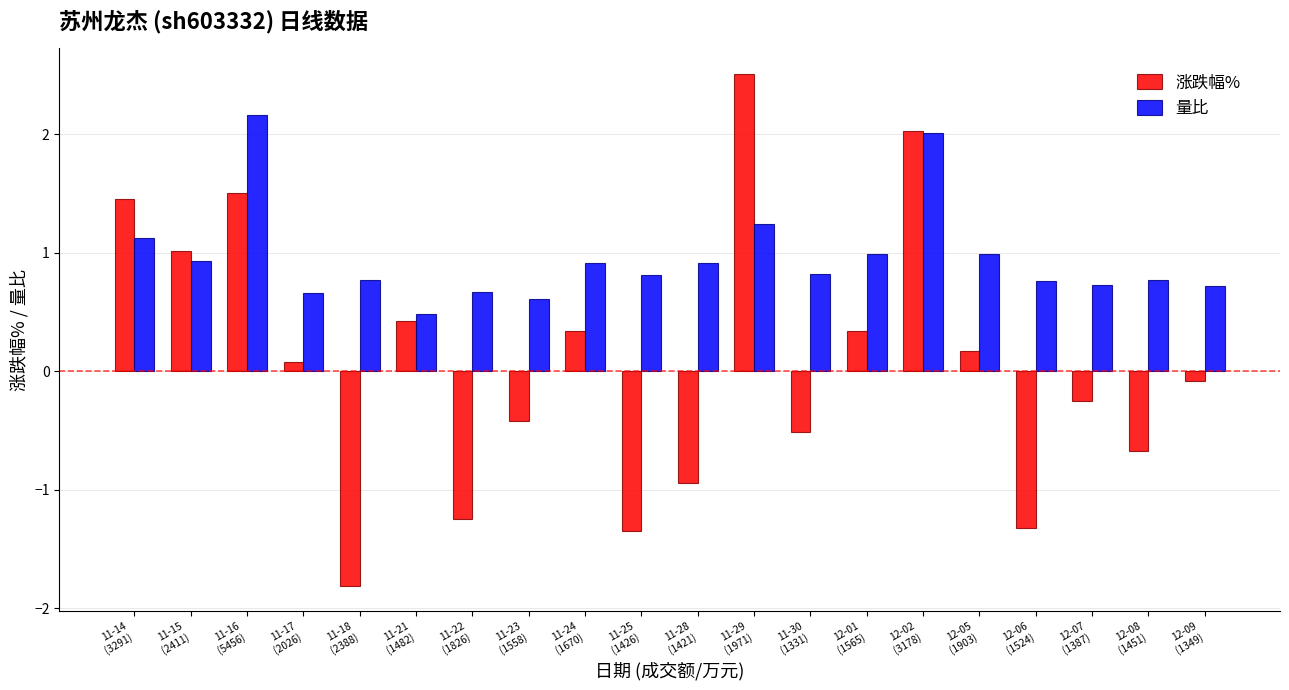

How many data points in 涨跌幅% are less than 0?

10